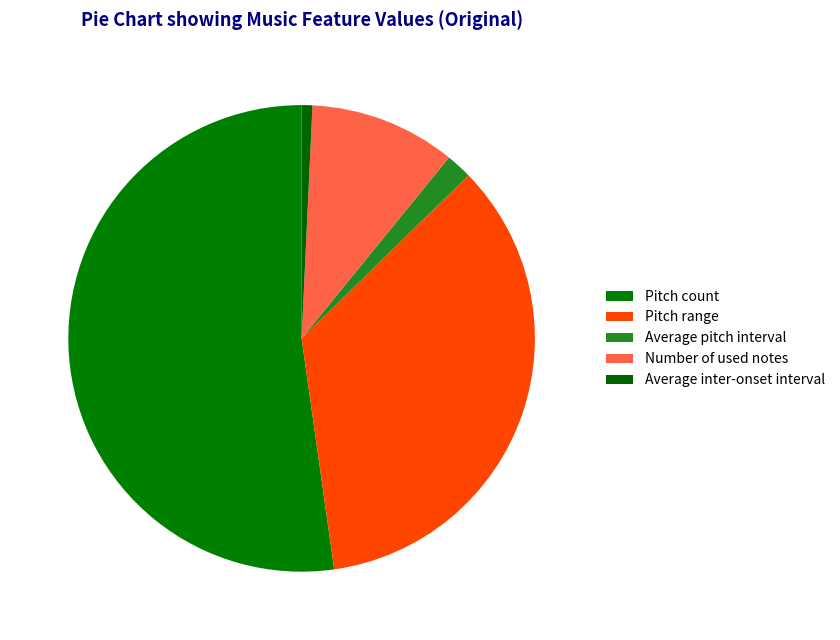

To the nearest percent, what portion does Pitch count represent?

52%